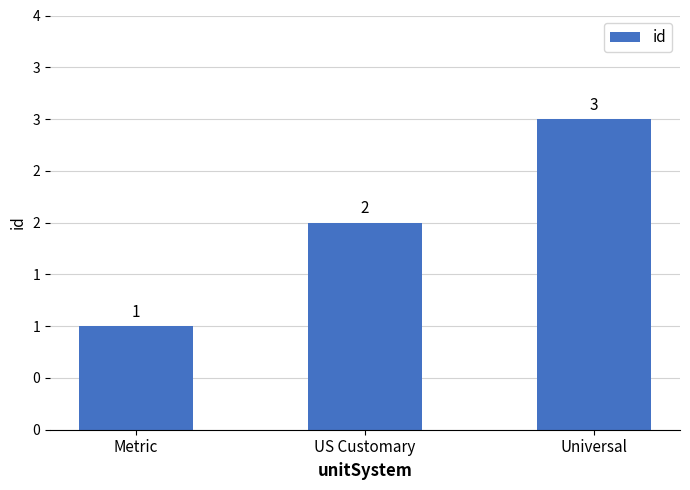

What is the value of the 2nd bar from the left?

2